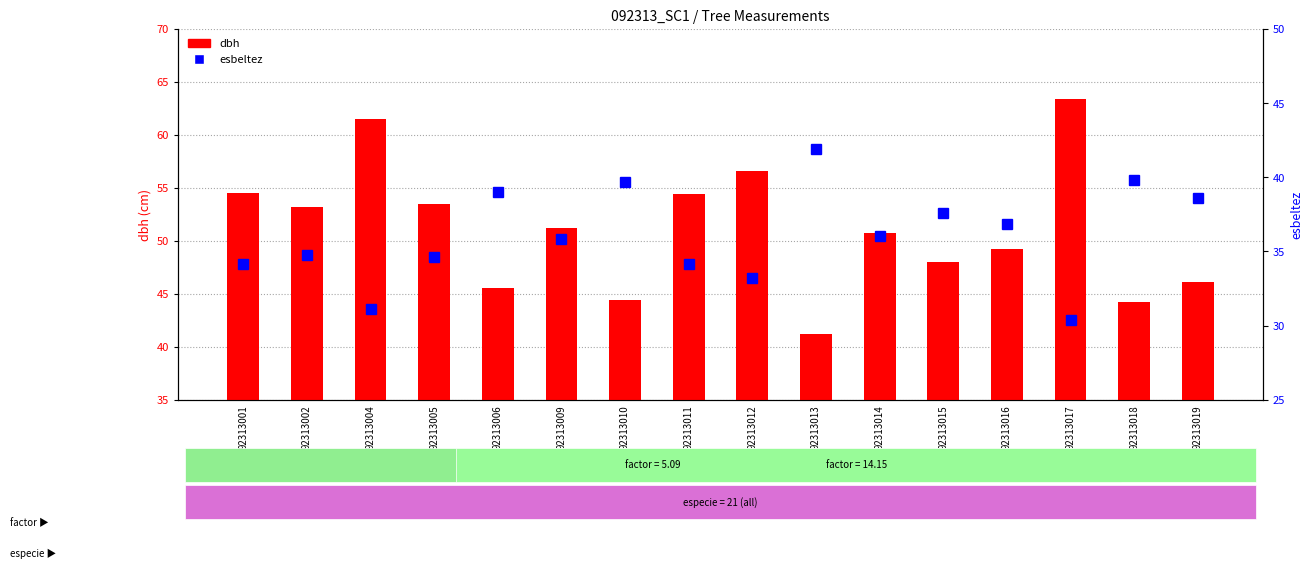

Where does the dbh series first go above 51?

92313001